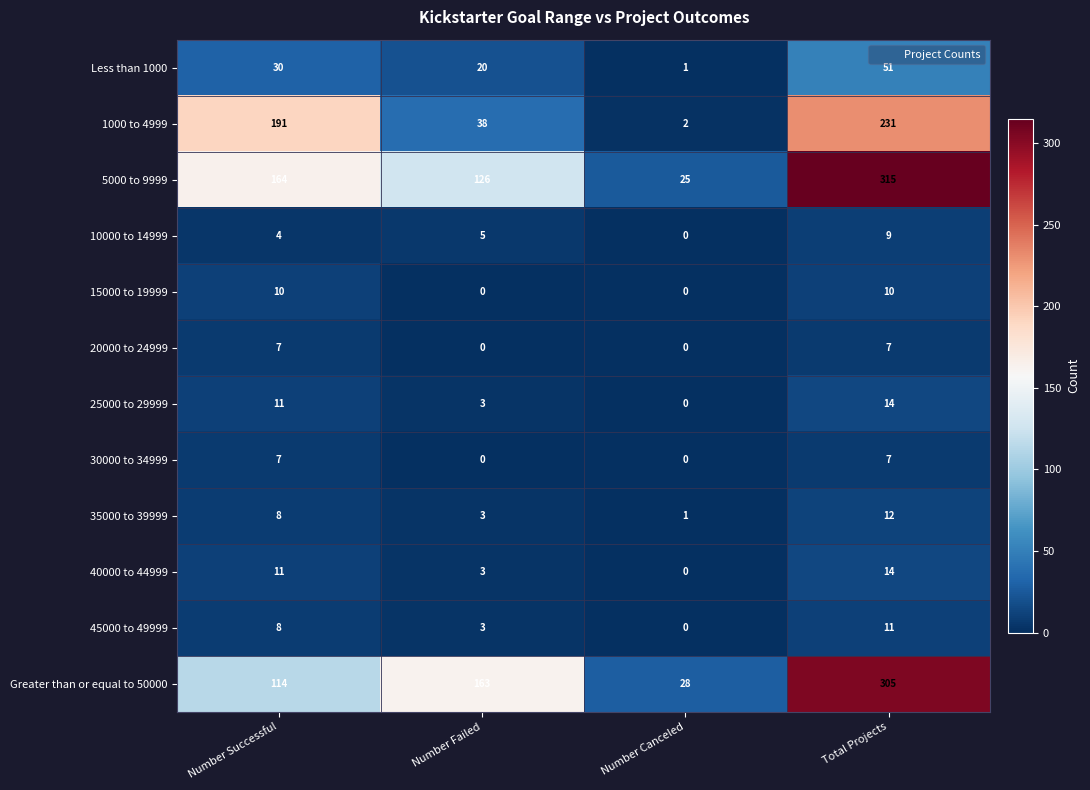

The 45000 to 49999 series shows 1 at Number Failed. True or false?

False